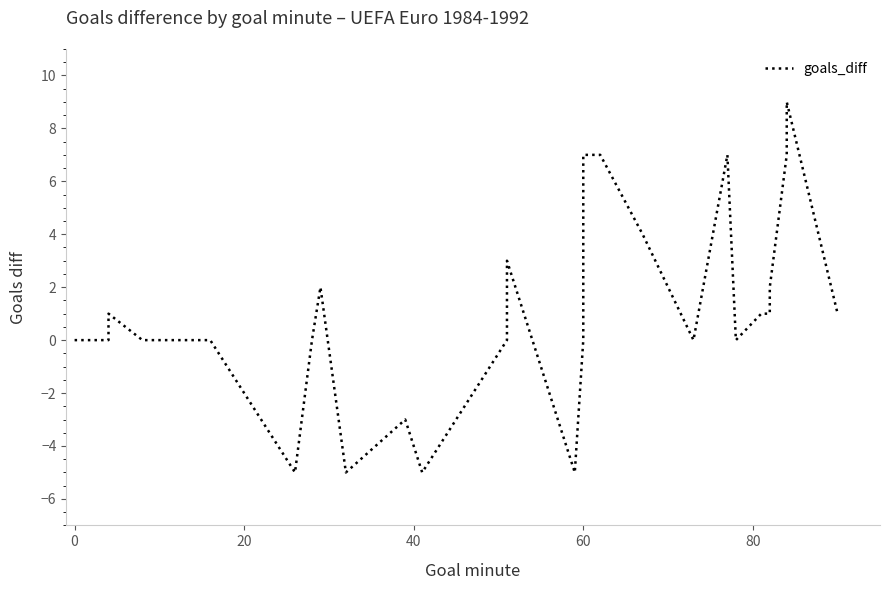

Count the number of categories in the chart.

34